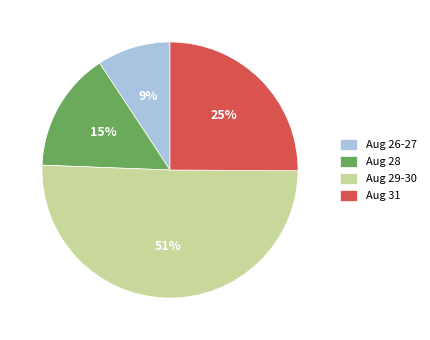

Between Aug 26-27 and Aug 29-30, which is larger?

Aug 29-30